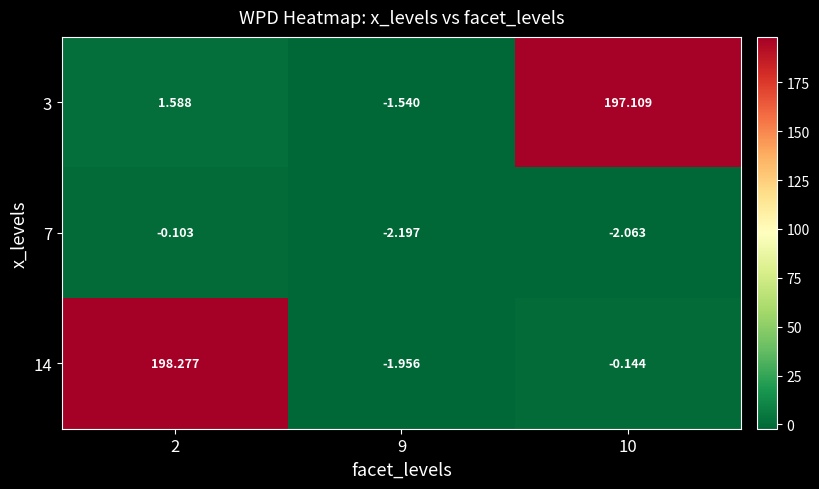

What is the total value across all series at 9?

-5.7